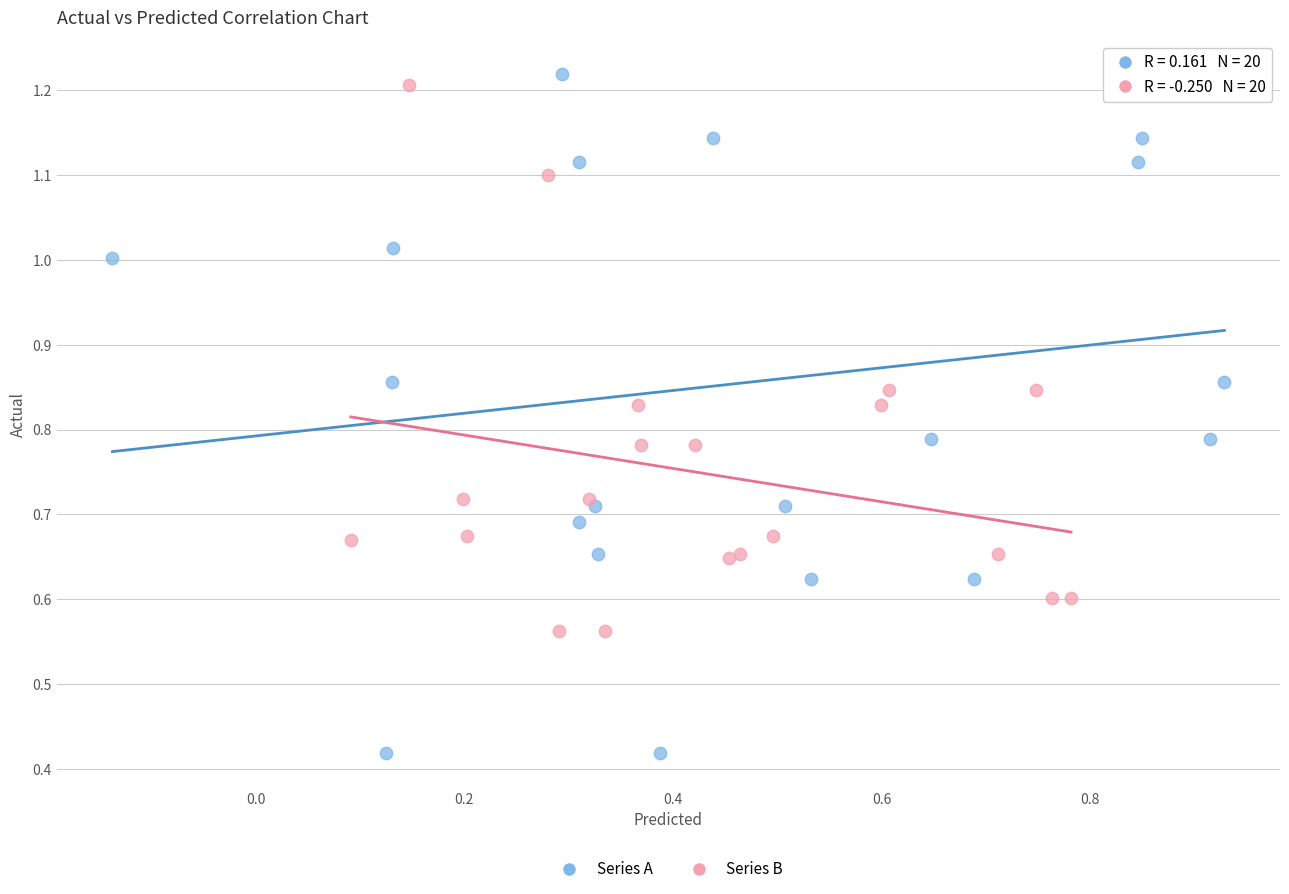

What are all the series names shown in the legend?

Series A, Series B